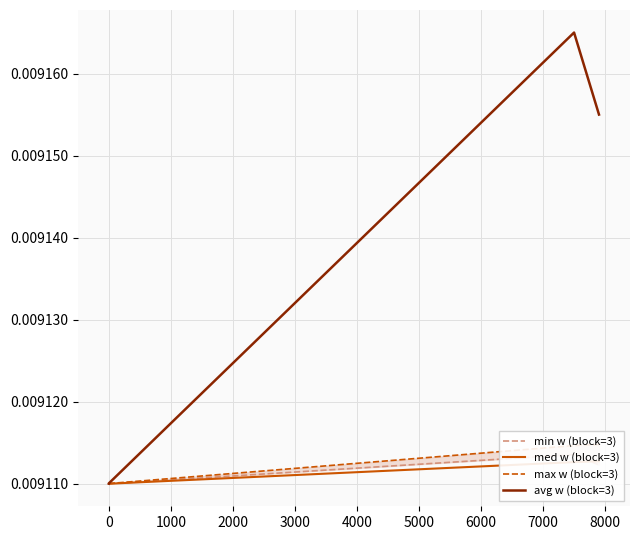

True or false: min w (block=3) has more than 0 interior local peaks.

True